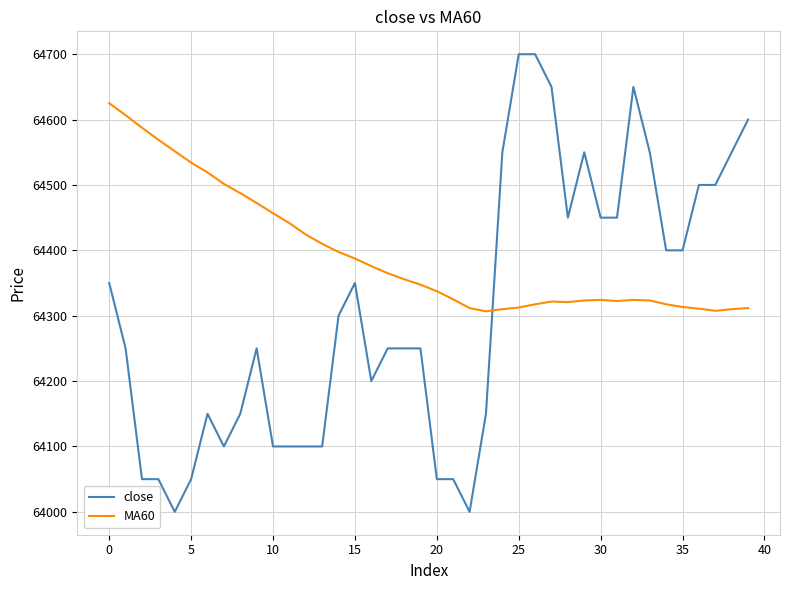

How many times do MA60 and close cross each other?

1